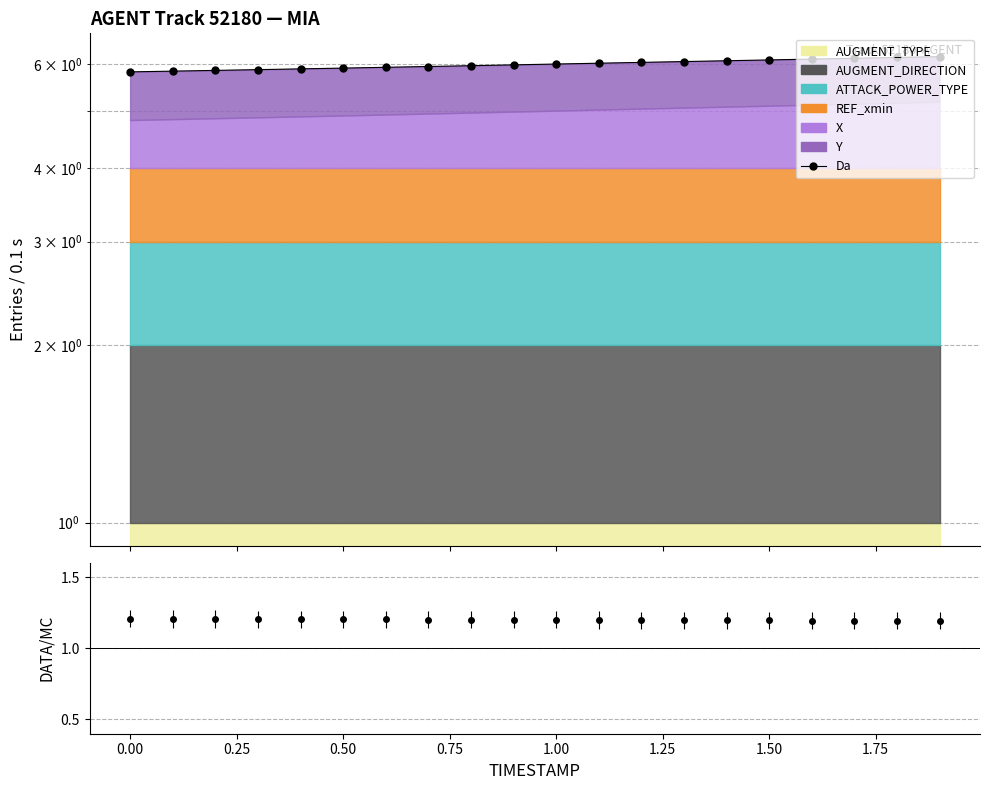

The chart shows a value of 9.4 at 2.00. True or false?

False